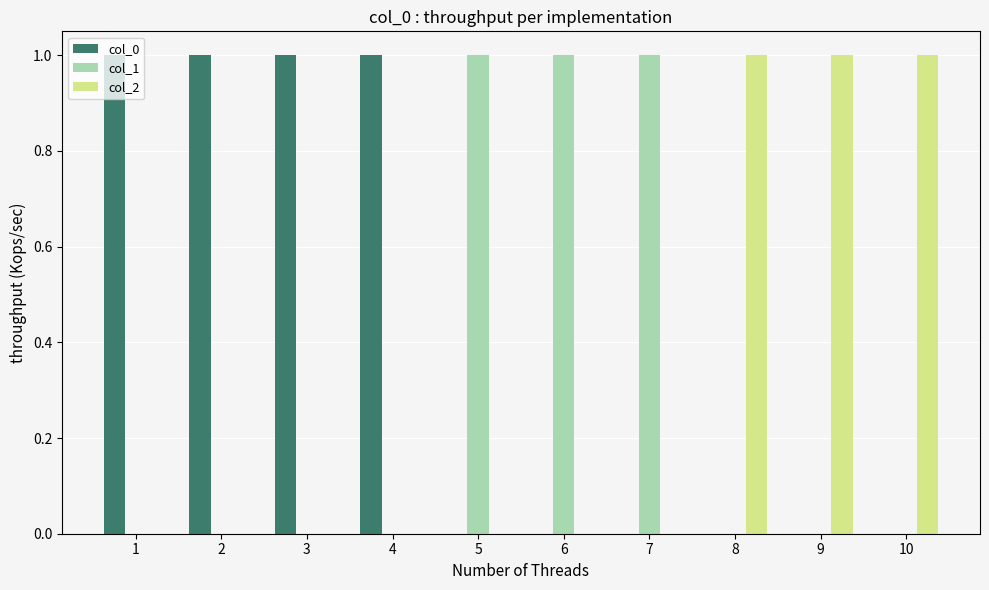

Reading left to right, list all the values displayed in this chart.

col_0: 1=1	2=1	3=1	4=1	5=0	6=0	7=0	8=0	9=0	10=0
col_1: 1=0	2=0	3=0	4=0	5=1	6=1	7=1	8=0	9=0	10=0
col_2: 1=0	2=0	3=0	4=0	5=0	6=0	7=0	8=1	9=1	10=1